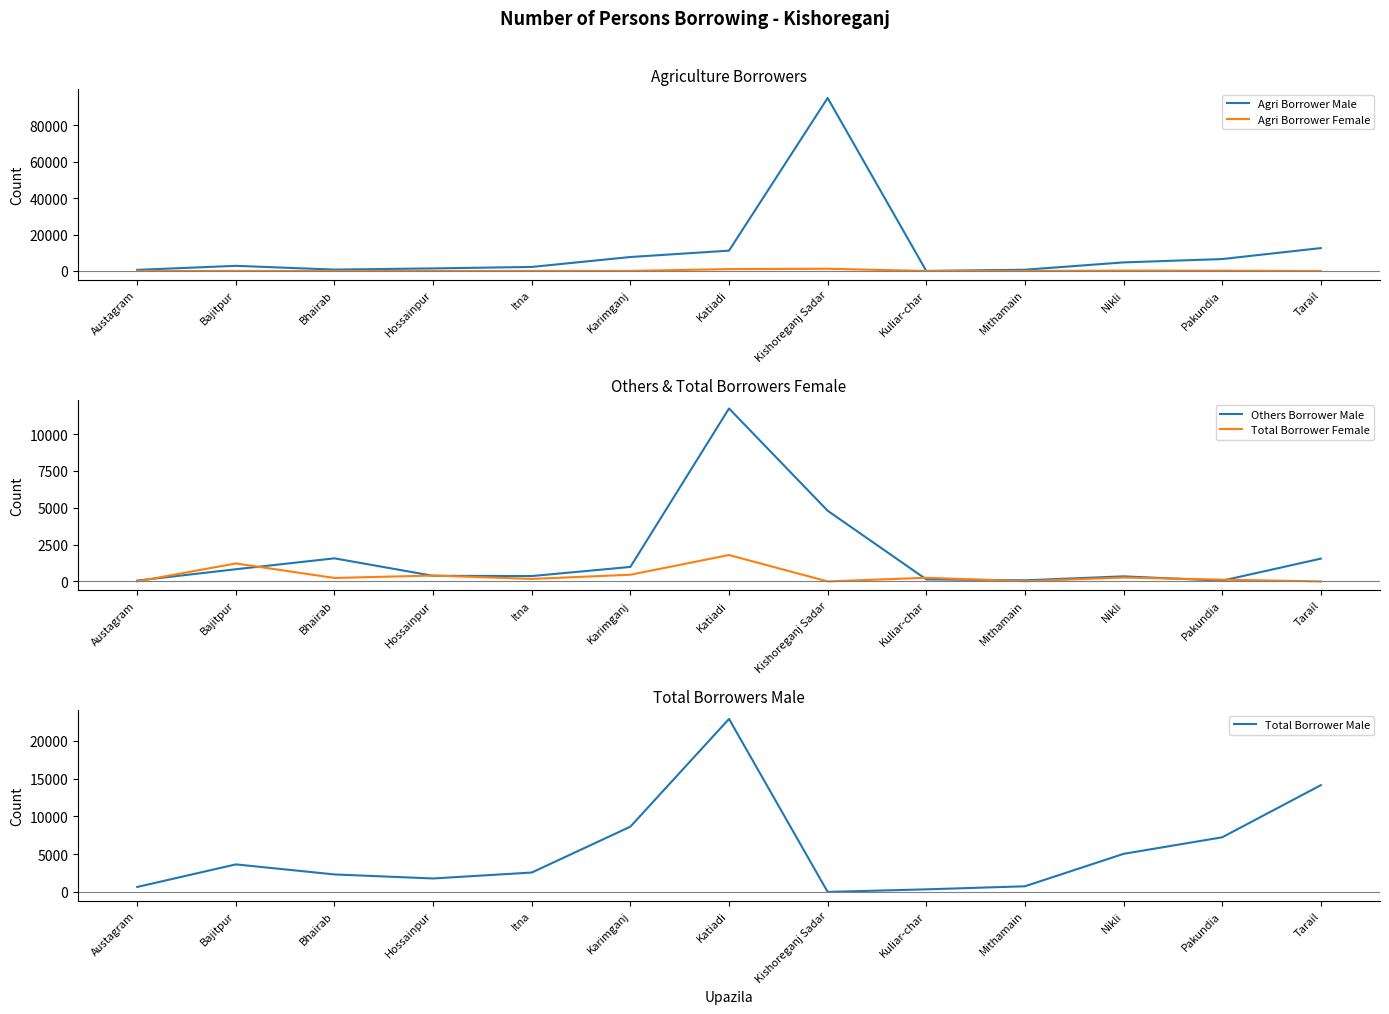

Reading left to right, transcribe all the data shown in this chart.

Agri Borrower Male: 595	2812	745	1398	2201	7653	11153	94960	0	670	4693	6530	12553
Agri Borrower Female: 0	19	5	19	20	38	1015	1200	0	14	200	150	0
Others Borrower Male: 57	828	1568	381	365	985	11743	4800	140	75	345	52	1547
Total Borrower Female: 0	1220	236	400	170	454	1793	0	249	15	263	120	0
Total Borrower Male: 654	3643	2313	1779	2566	8638	22896	0	340	745	5039	7230	14127